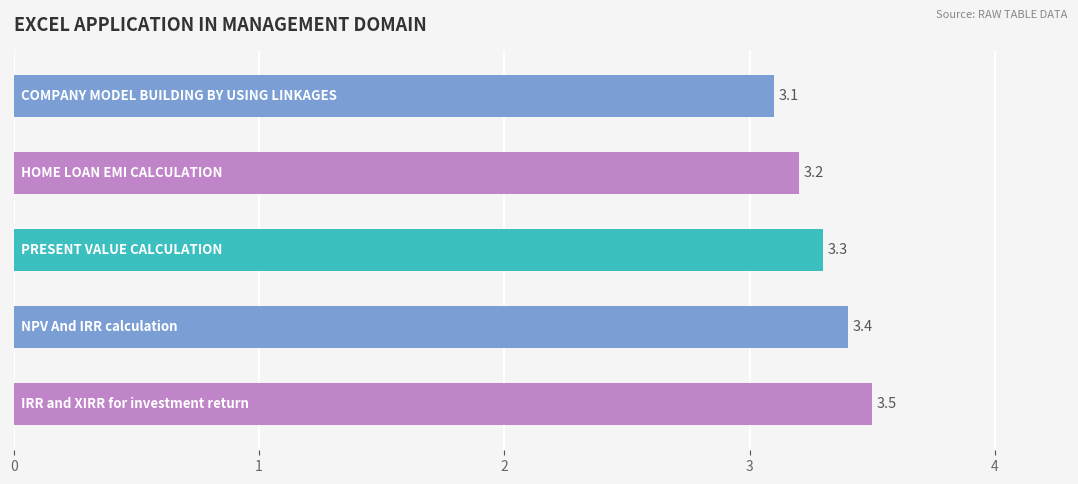

What is the maximum value shown in the chart?

3.5